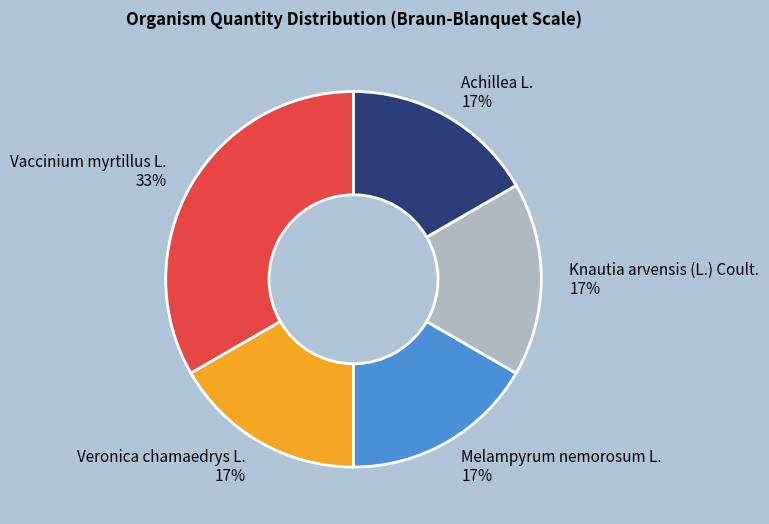

Is there any slice that represents more than half of the pie?

No